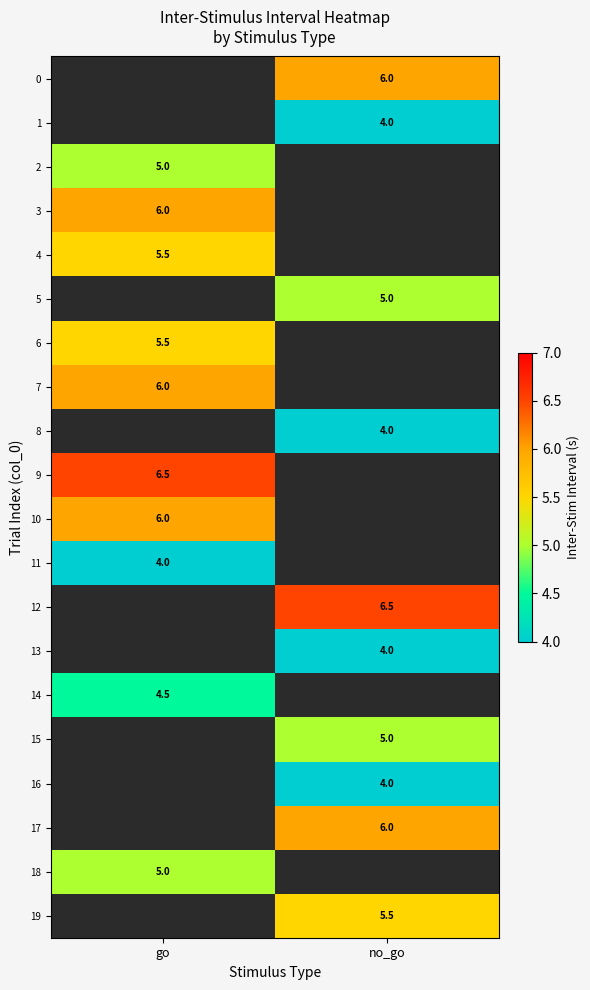

Count the number of categories in the chart.

2